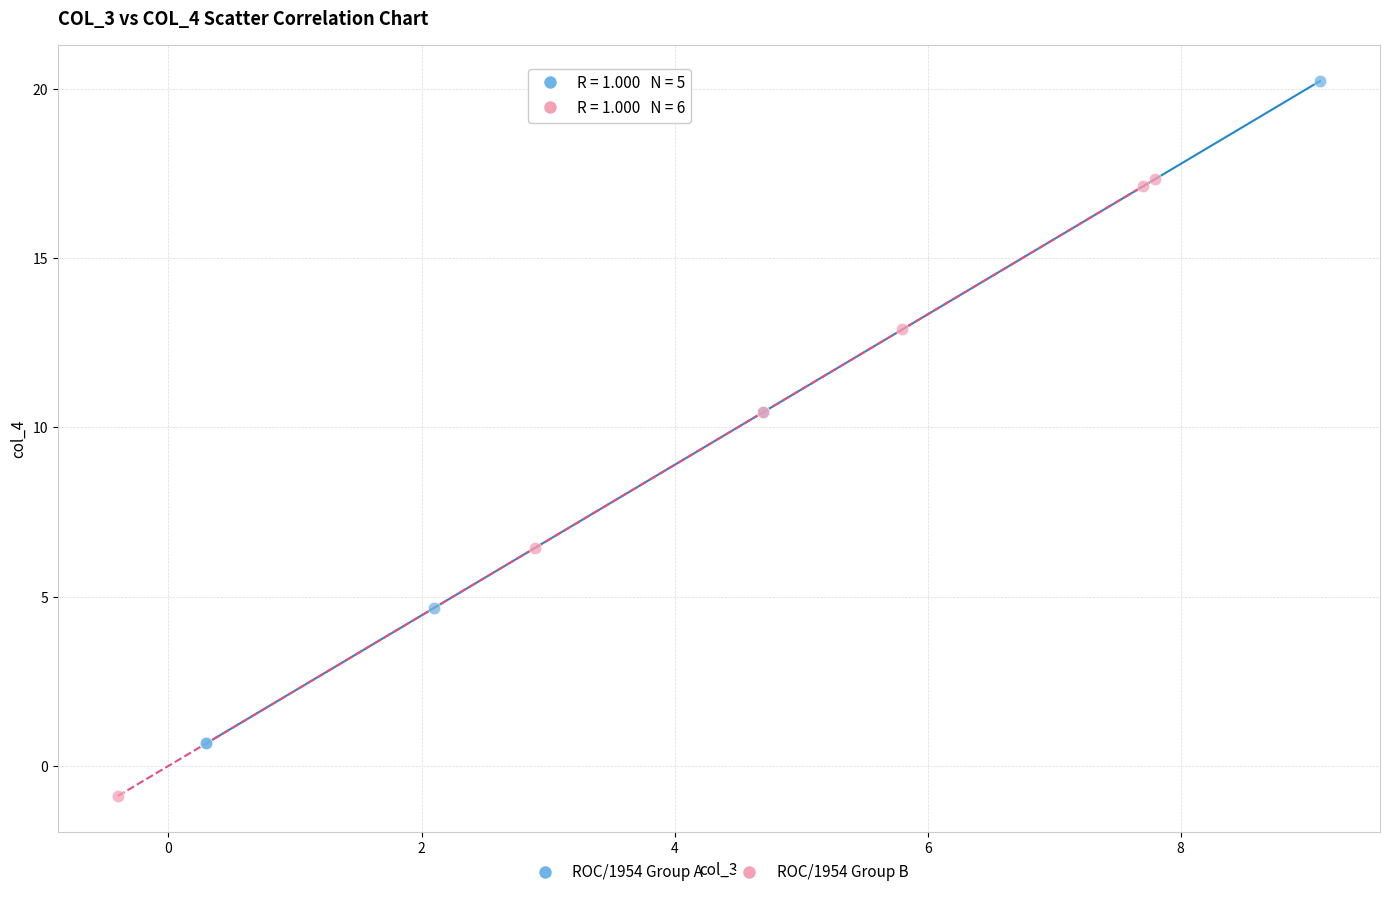

Which series reaches the minimum Y coordinate?

ROC/1954 Group B